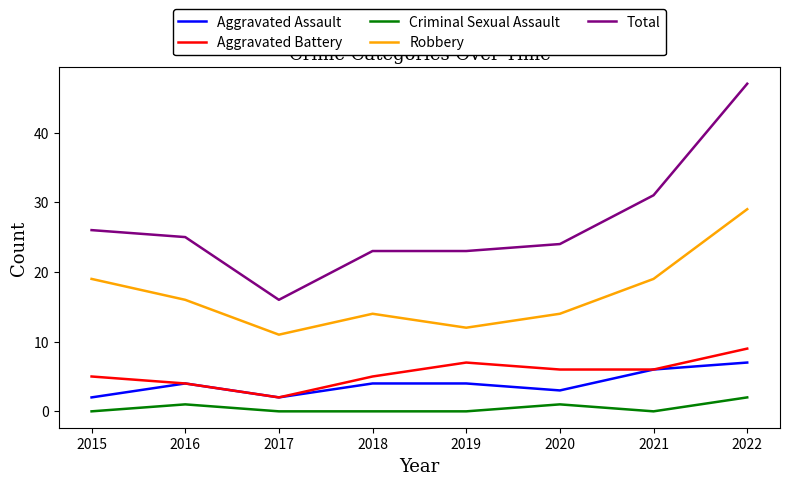

What is the lowest value of the Robbery series?

11